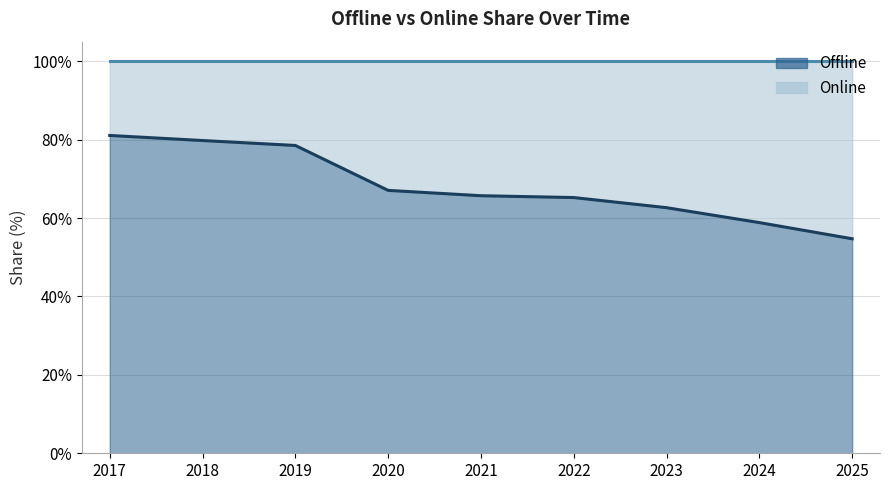

Does the chart have visible grid lines?

Yes